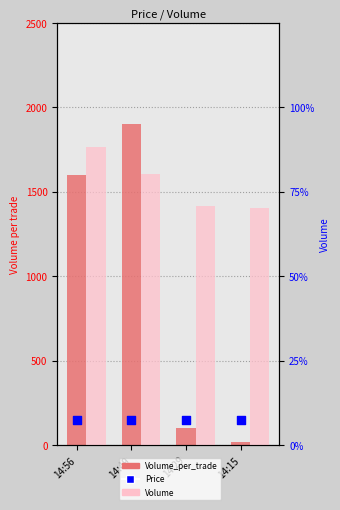

Which series reaches the minimum Y coordinate?

Volume_per_trade